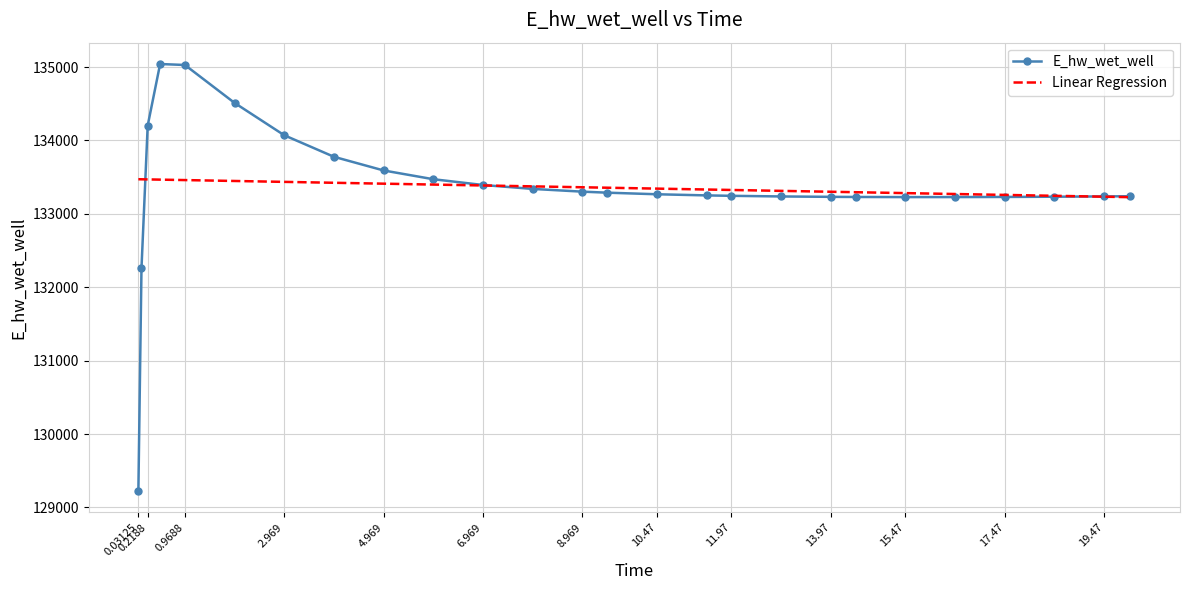

What is the minimum value shown in the chart?

129224.3